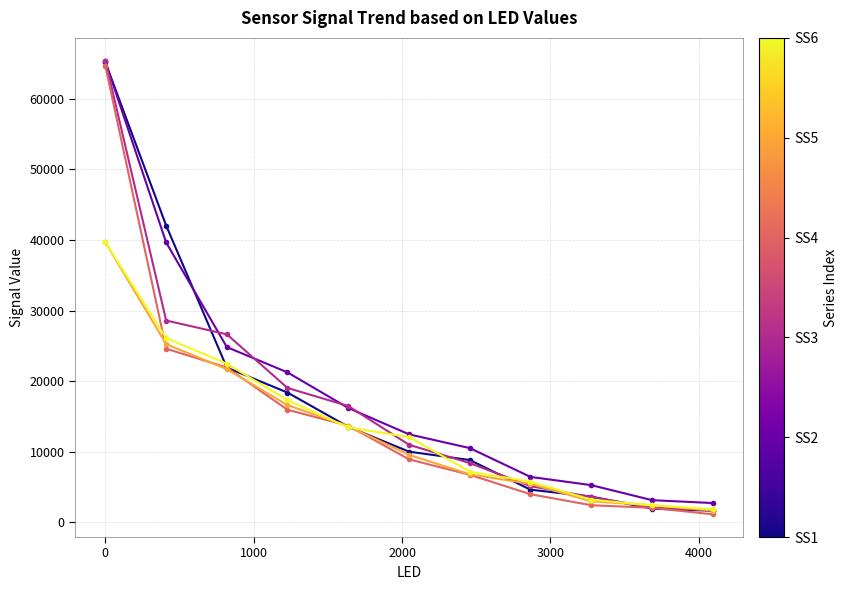

How many series are shown in this chart?

6